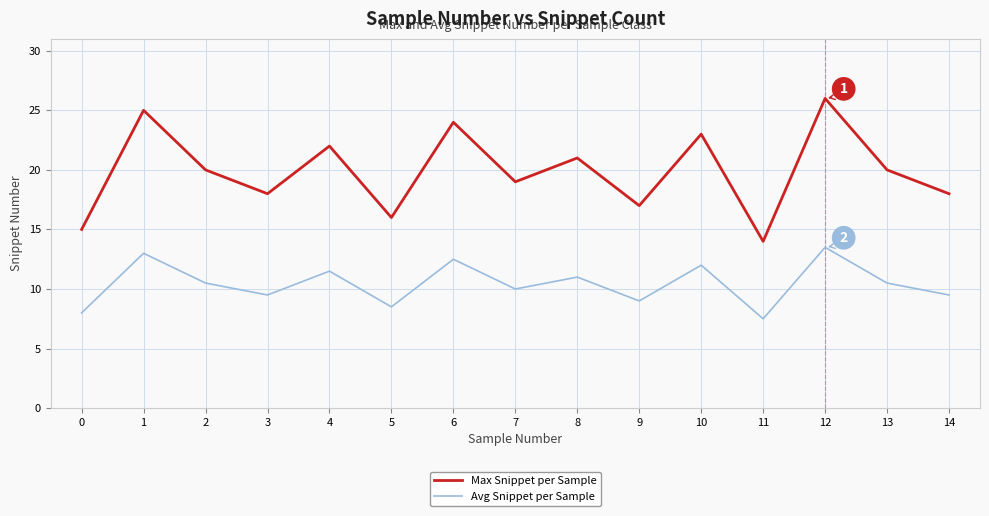

True or false: Max Snippet per Sample and Avg Snippet per Sample intersect in this chart.

False